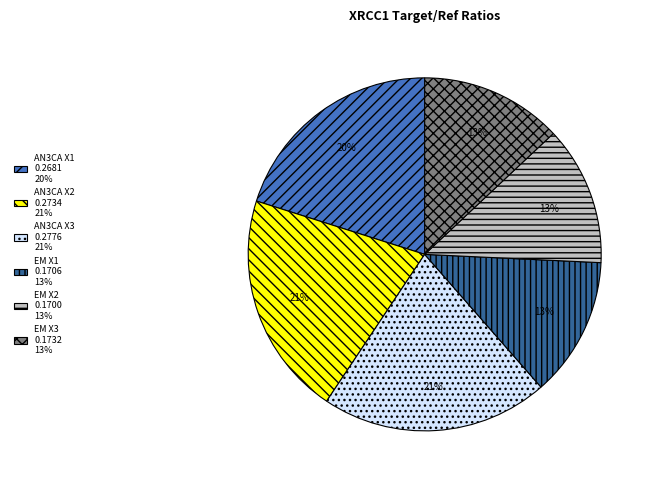

Is there any slice that represents more than half of the pie?

No